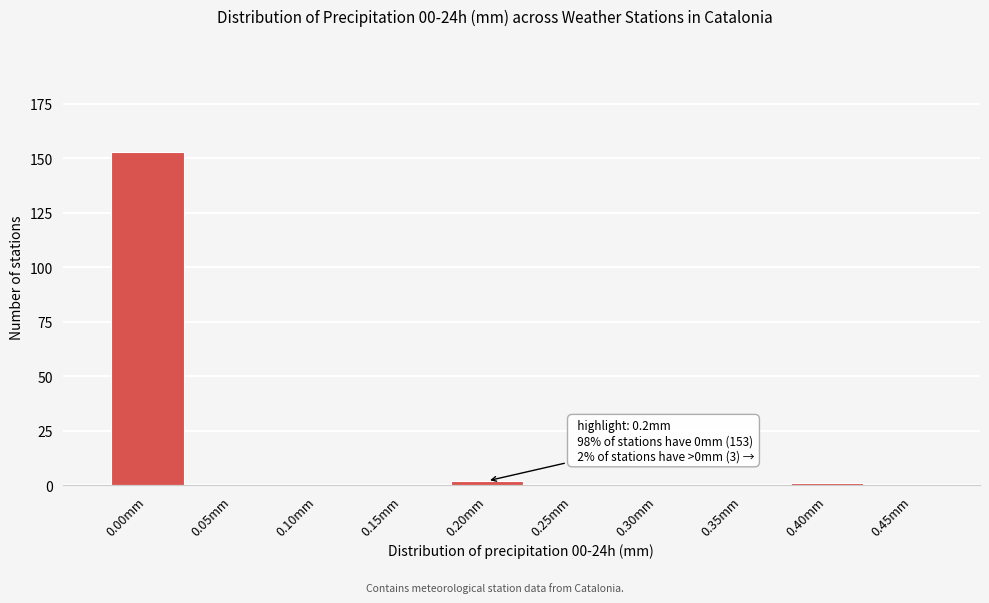

Reading right to left, what are all the values shown in this chart?

0.45mm=0	0.40mm=1	0.35mm=0	0.30mm=0	0.25mm=0	0.20mm=2	0.15mm=0	0.10mm=0	0.05mm=0	0.00mm=153